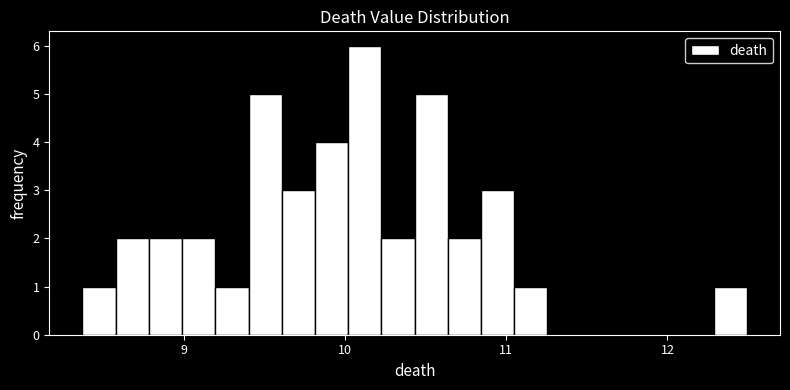

Around what value on the x-axis is the tallest bar? Give the approximate position of its centre, as read against the axis.

10.1